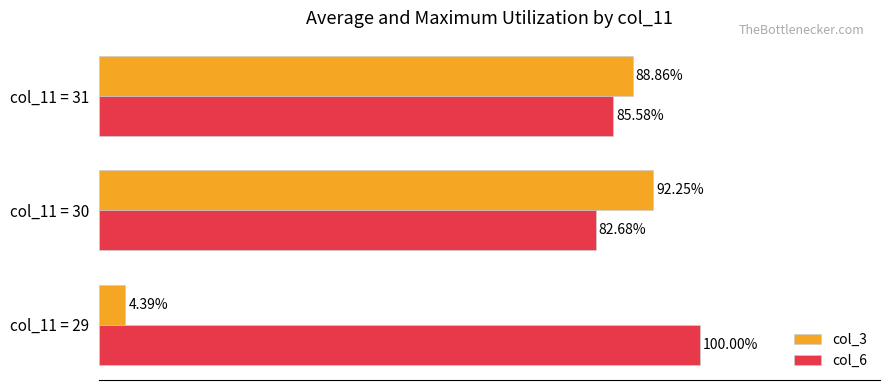

Which series changed the most between col_11 = 29 and col_11 = 31?

col_3